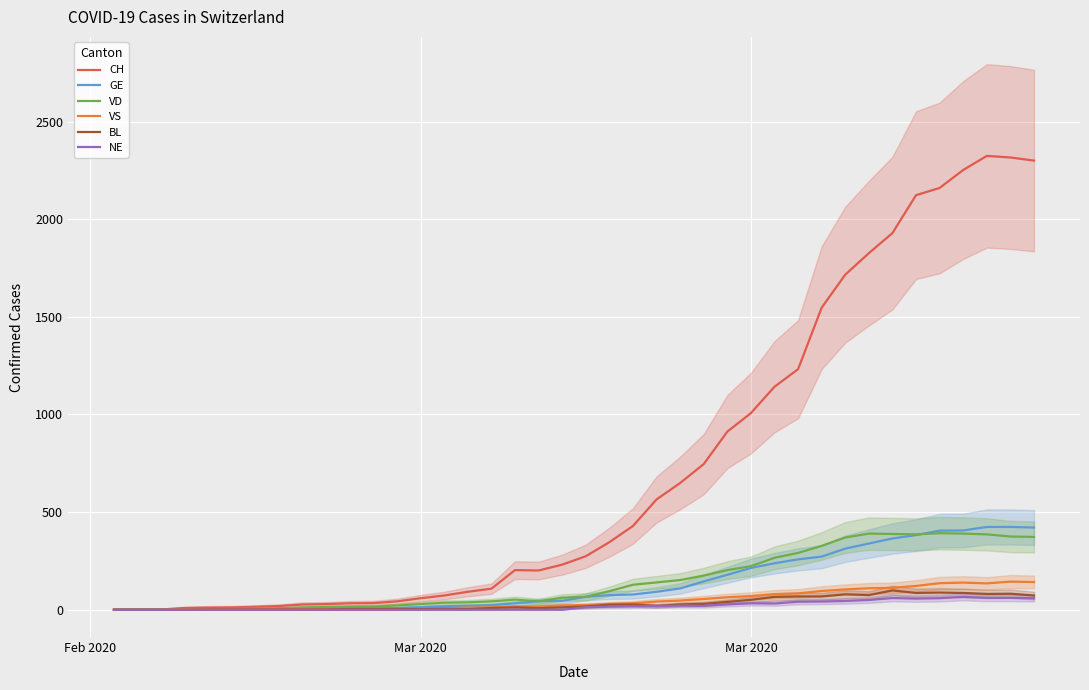

Which series has the largest total across all categories?

CH